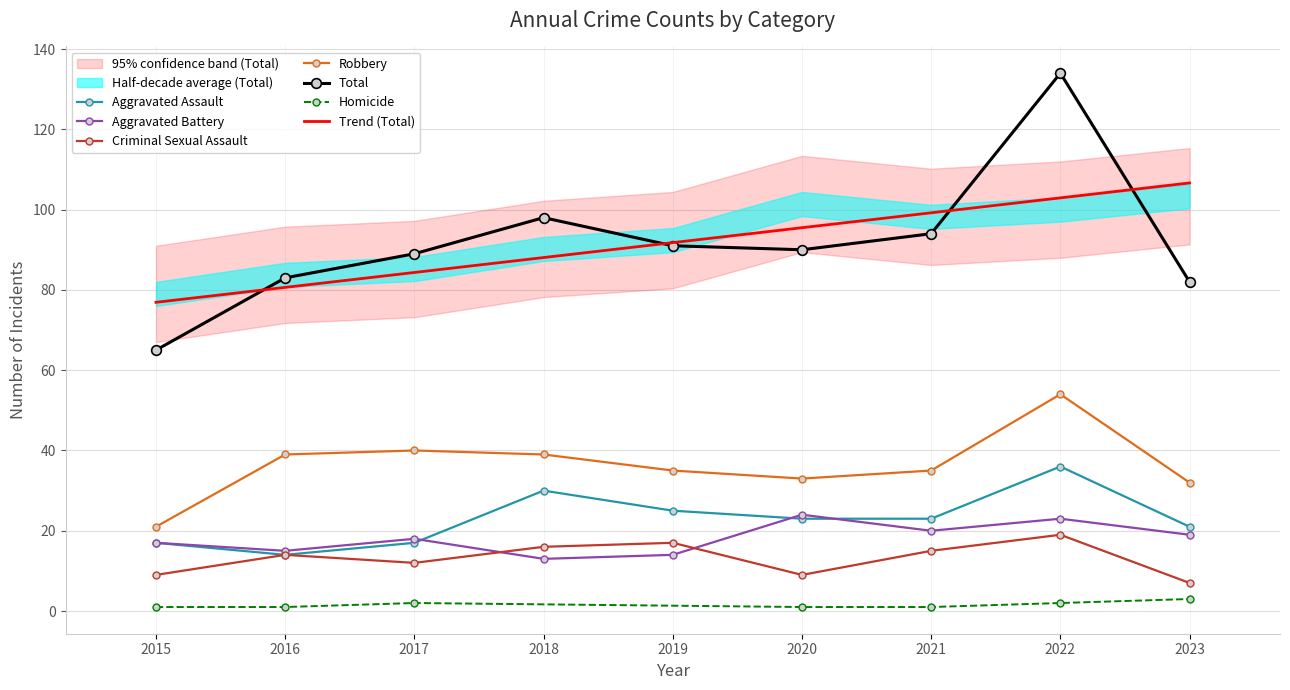

At which category is the sum across all series the highest?

2022